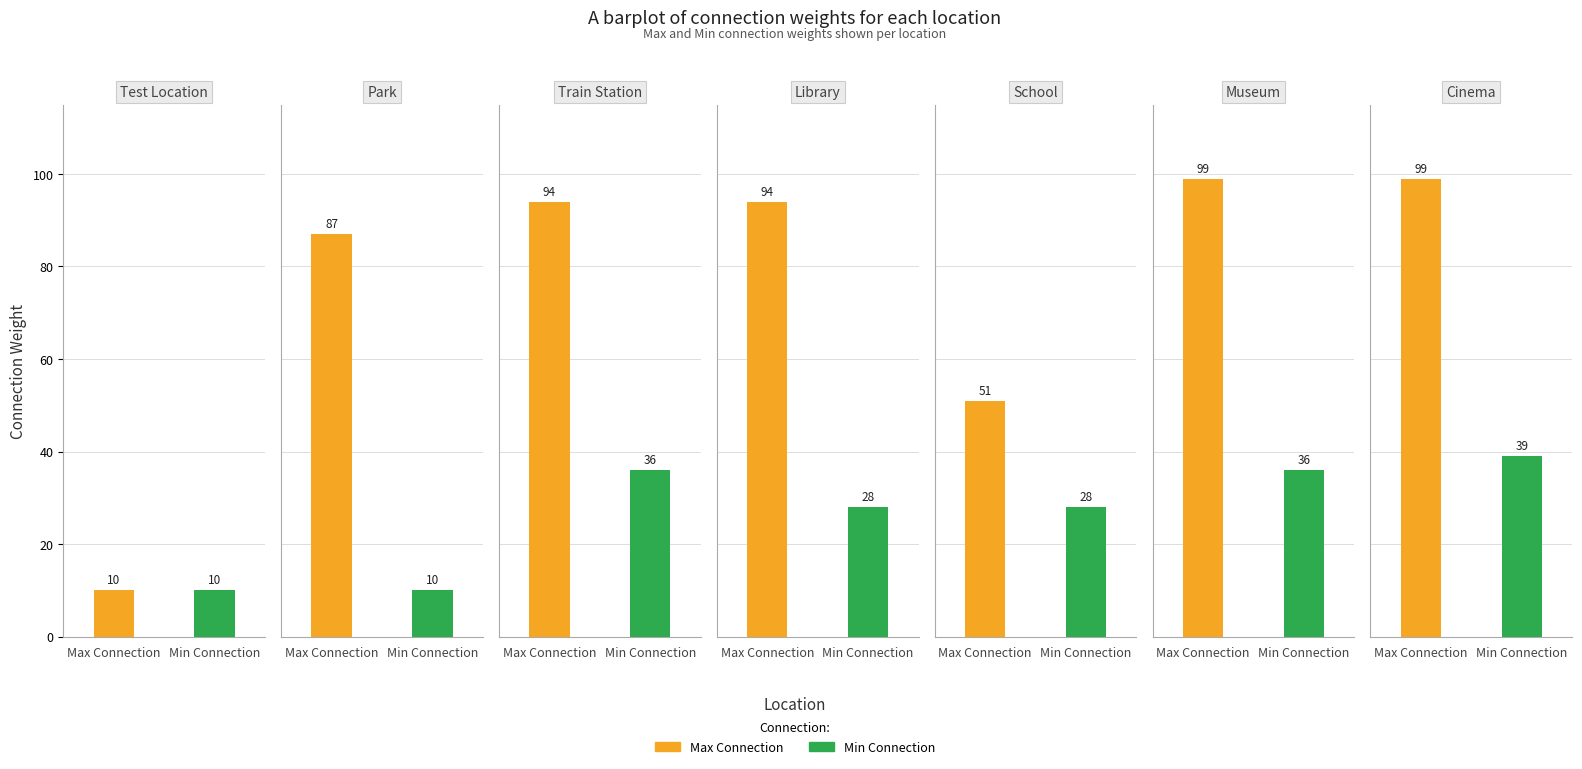

Reading left to right, extract all data points from this chart.

Max Connection: 10	87	94	94	51	99	99
Min Connection: 10	10	36	28	28	36	39